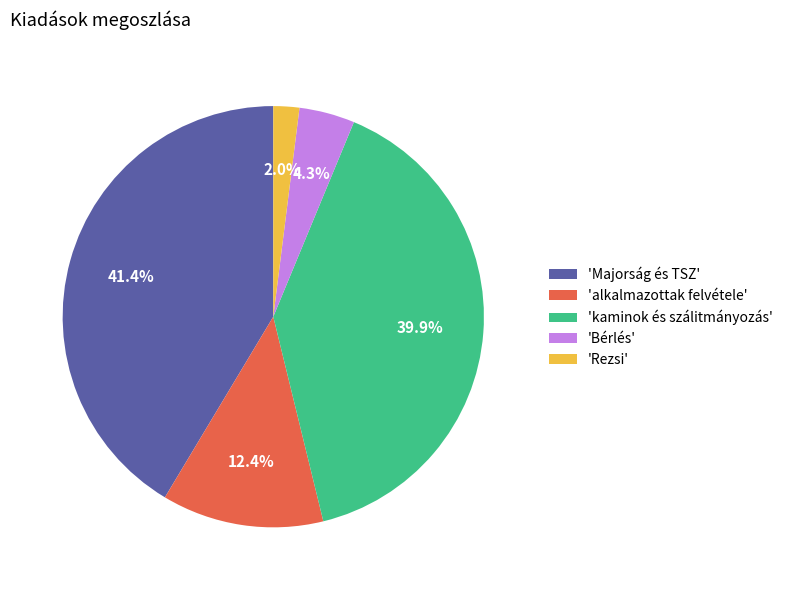

What is the largest slice in the pie chart?

'Majorság és TSZ'